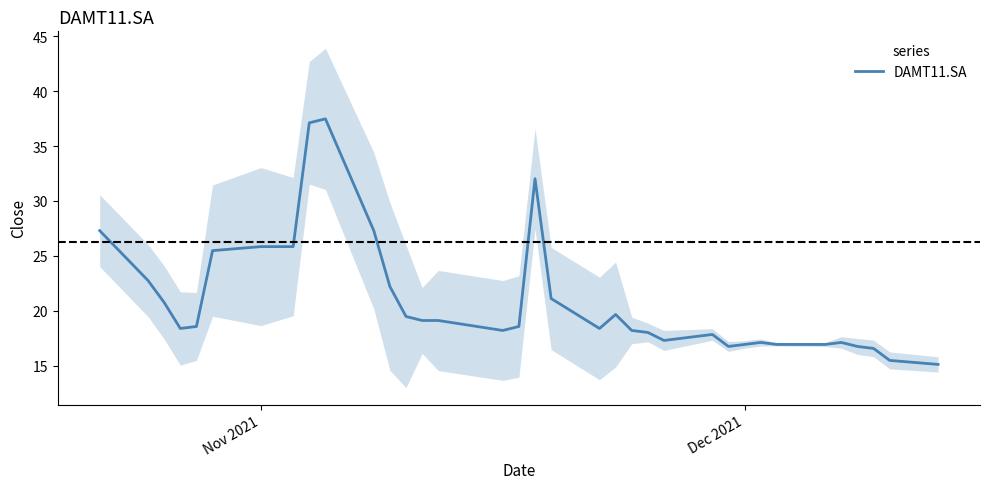

The DAMT11.SA series shows 16.9 at Dec 2021. True or false?

True